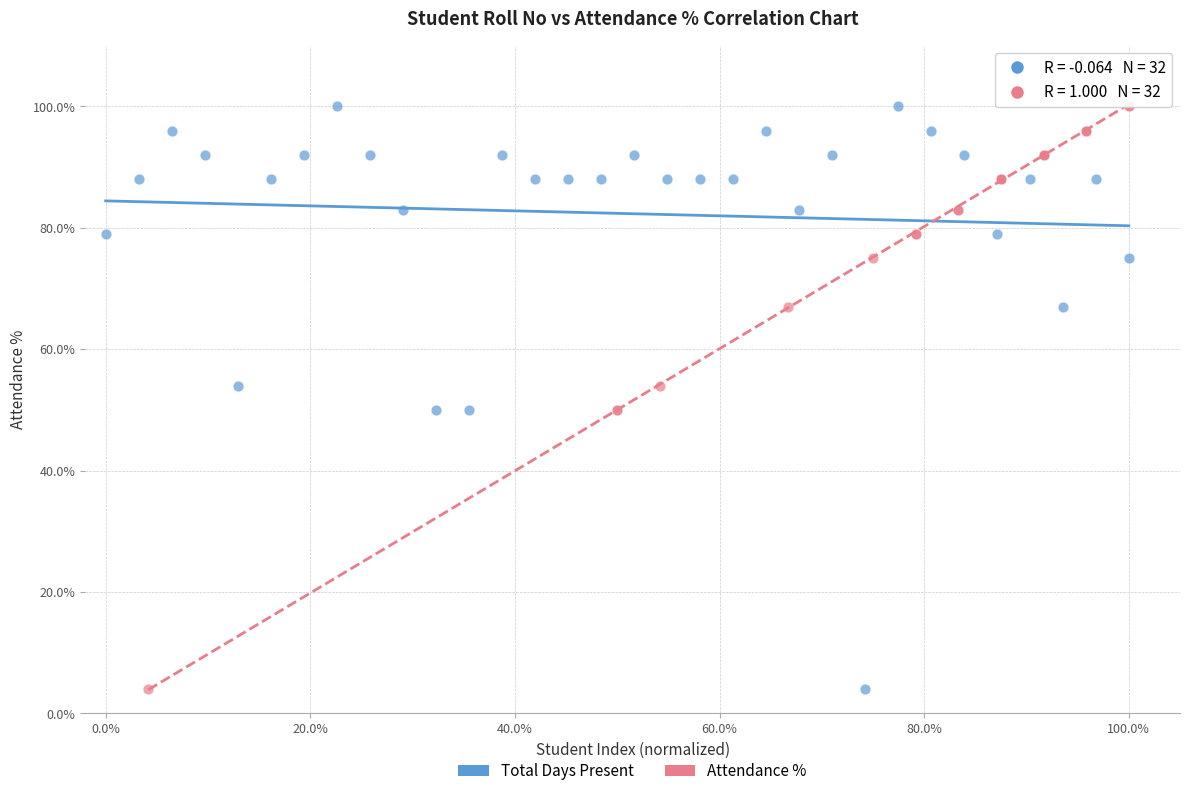

What are all the series names shown in the legend?

Total Days Present, Attendance %